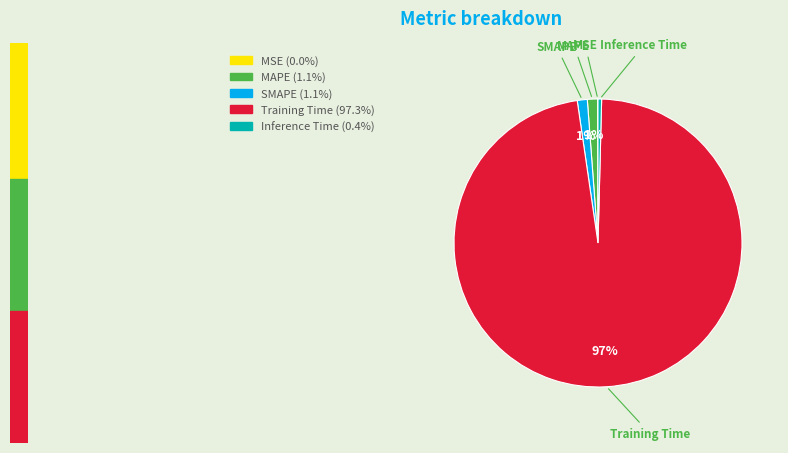

Which has a higher value, Inference Time or SMAPE?

SMAPE